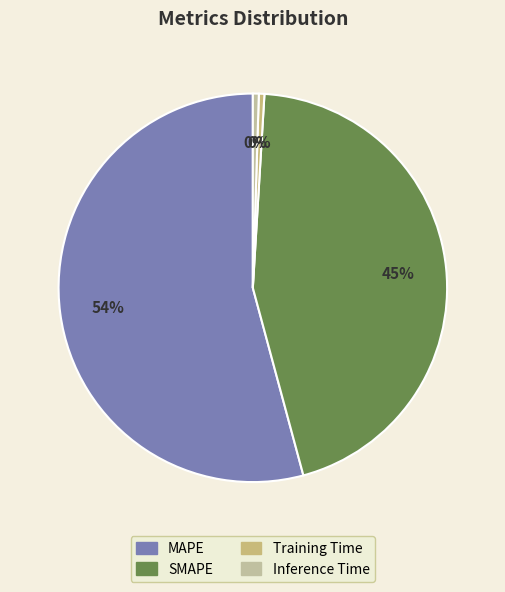

To the nearest percent, what is the combined percentage of SMAPE and MAPE?

99%